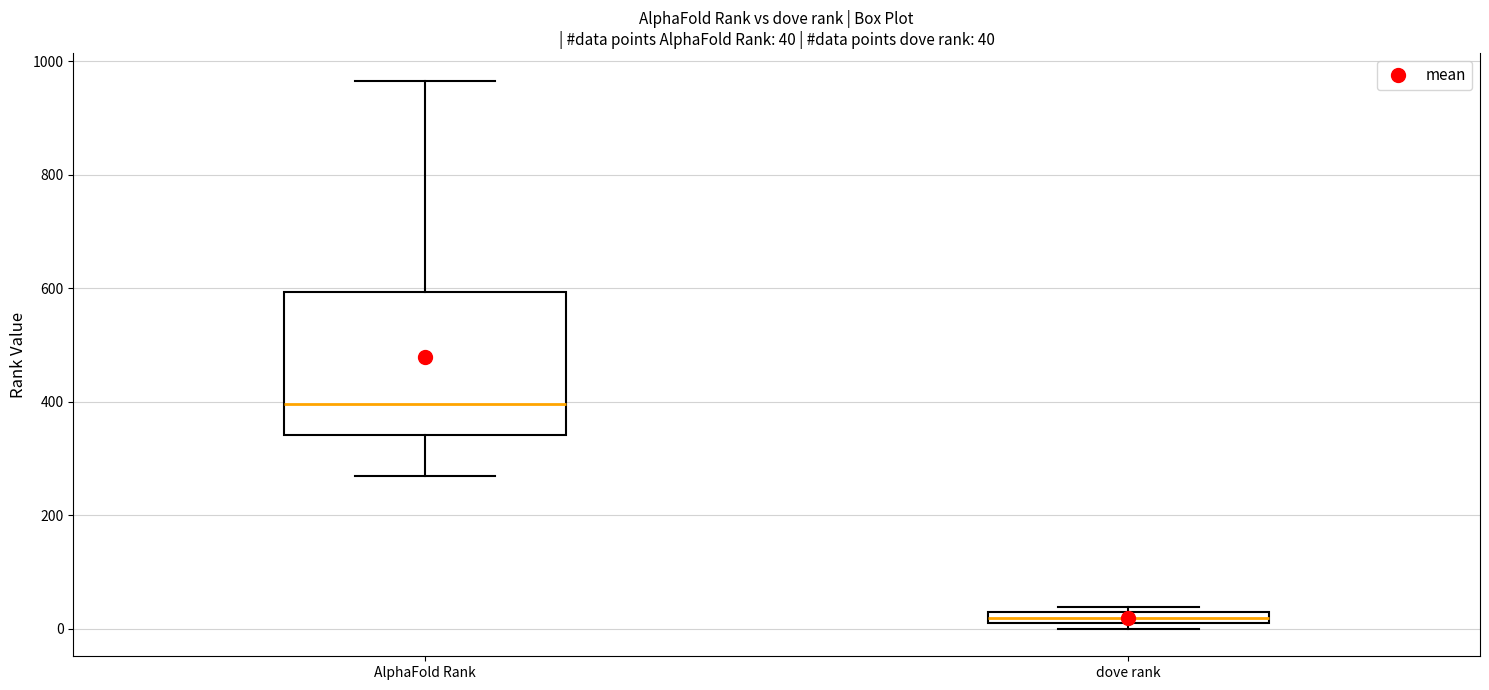

Which box is the tallest, from its lower edge to its upper edge?

AlphaFold Rank